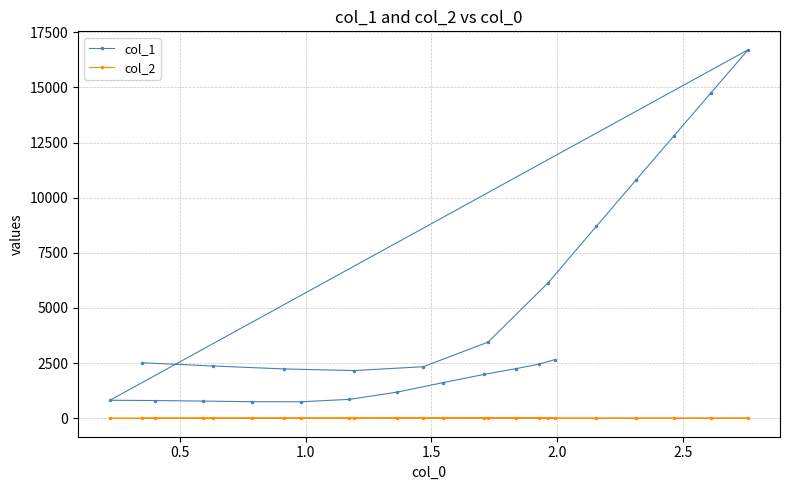

How many categories are shown in the chart?

24